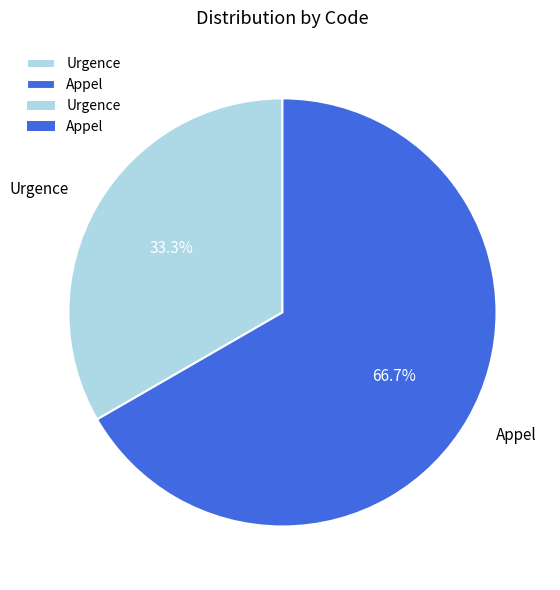

To the nearest percent, what portion does Urgence represent?

33%